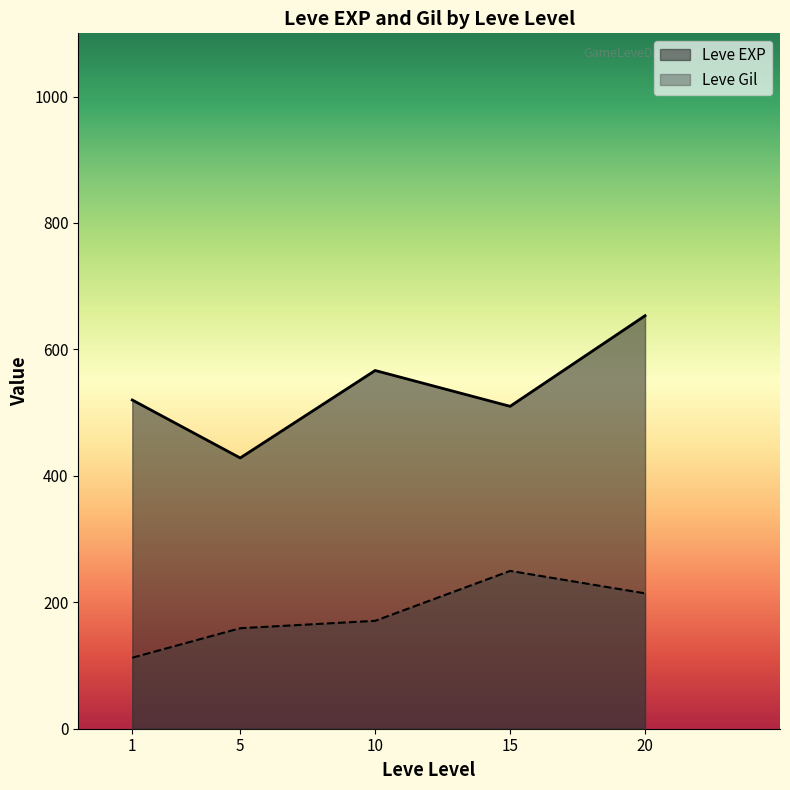

Is it true that Leve Gil equals 221 at 10?

False